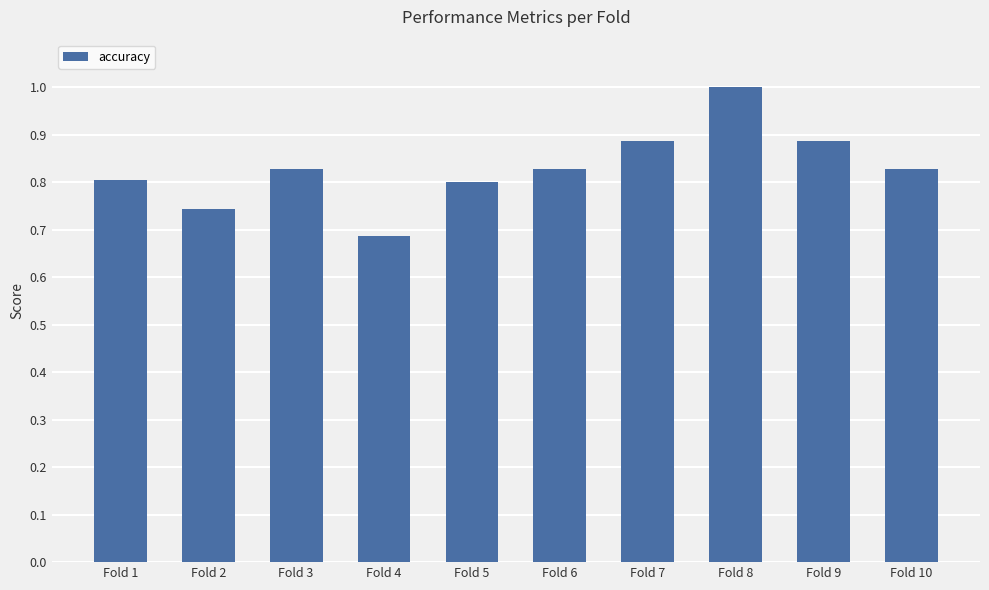

What is the difference between the maximum and second lowest values?

0.3